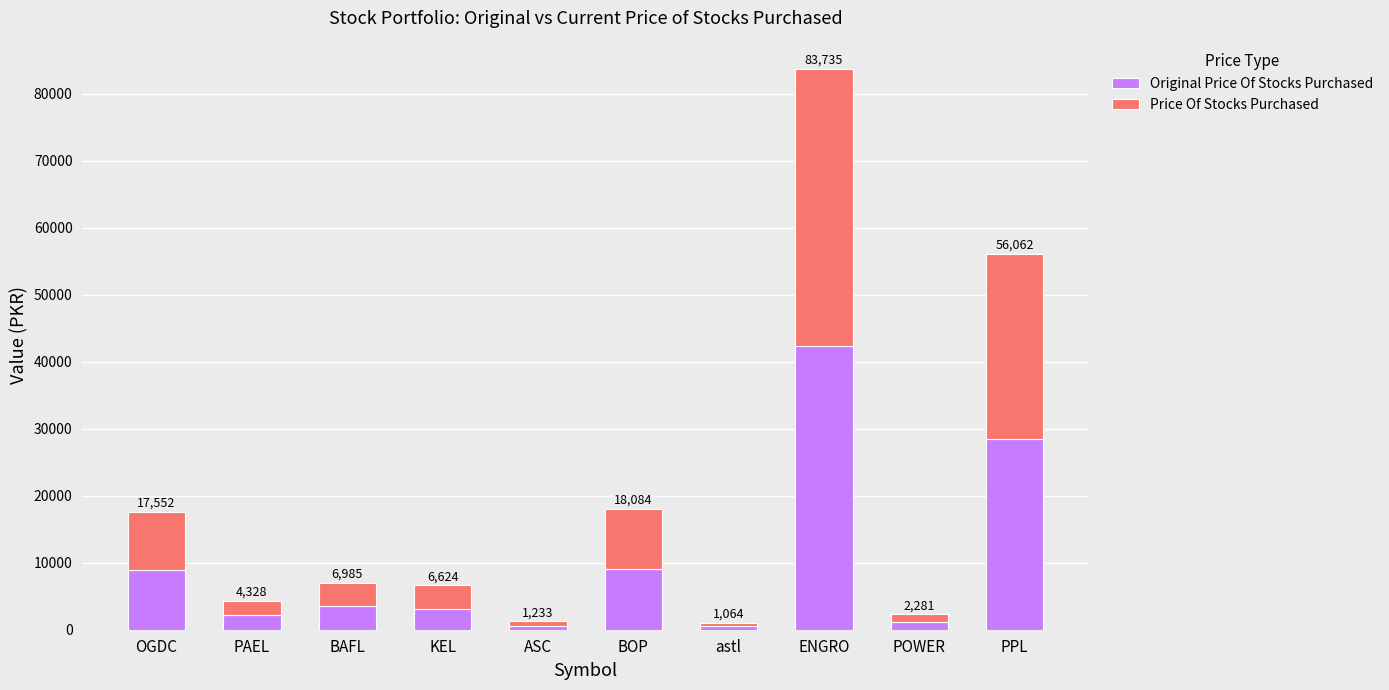

What position from the right is POWER?

2